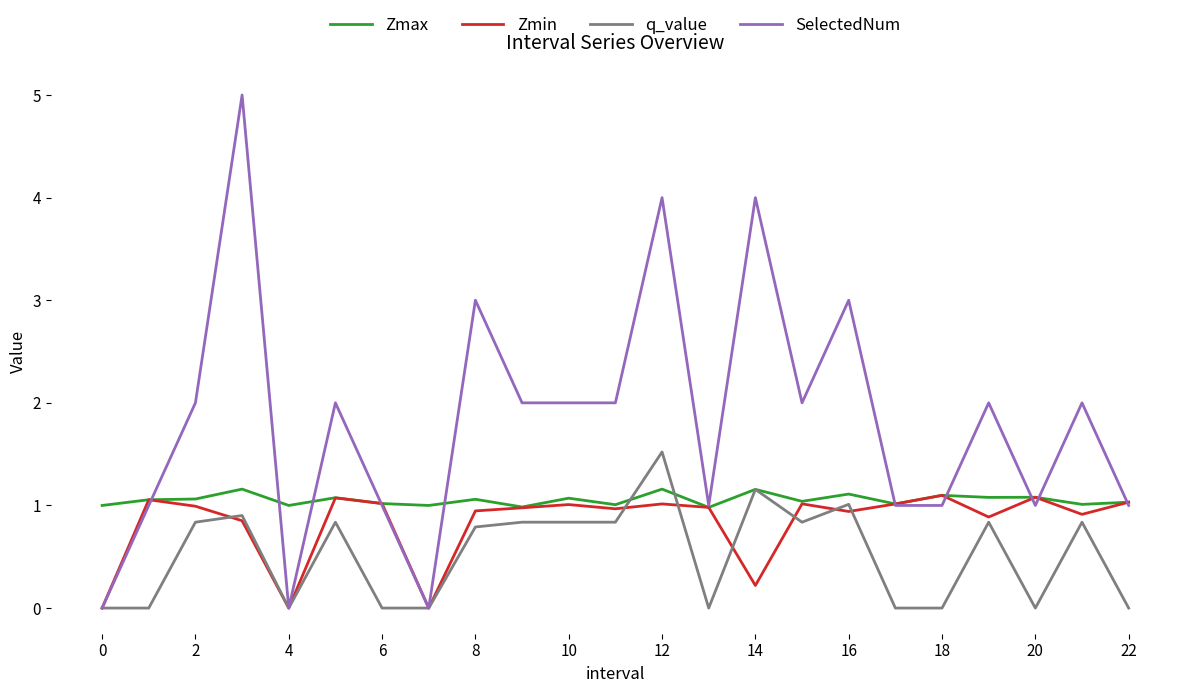

Which series has the largest total across all categories?

SelectedNum